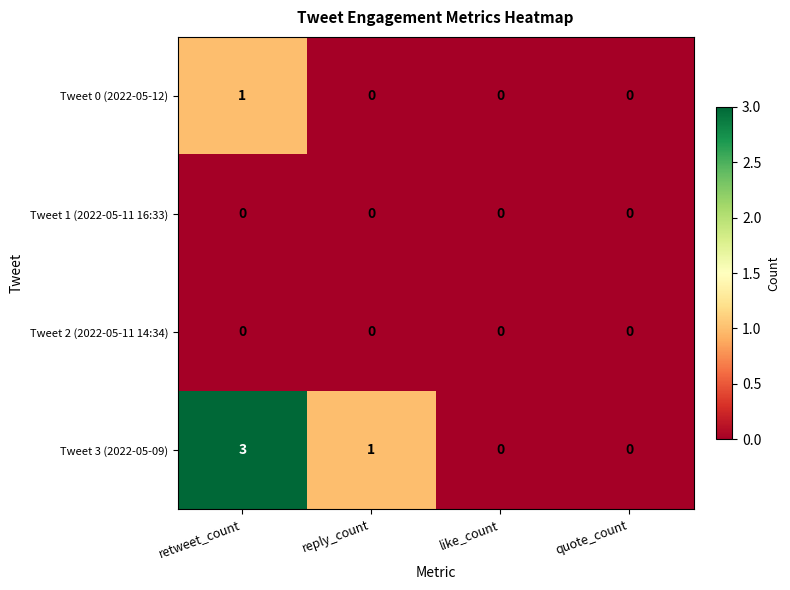

How many Tweet 0 (2022-05-12) values are between 0 and 1?

4